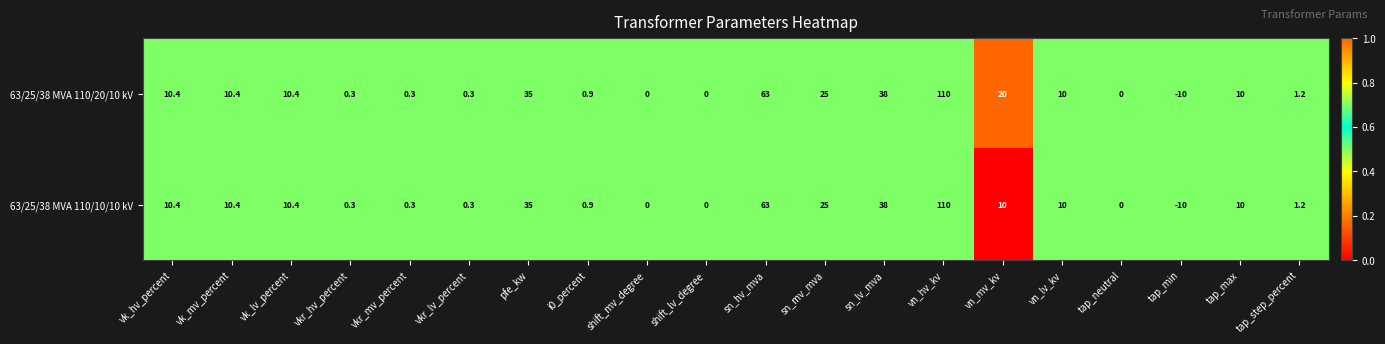

Is it true that 63/25/38 MVA 110/10/10 kV equals 4.0 at vk_hv_percent?

False